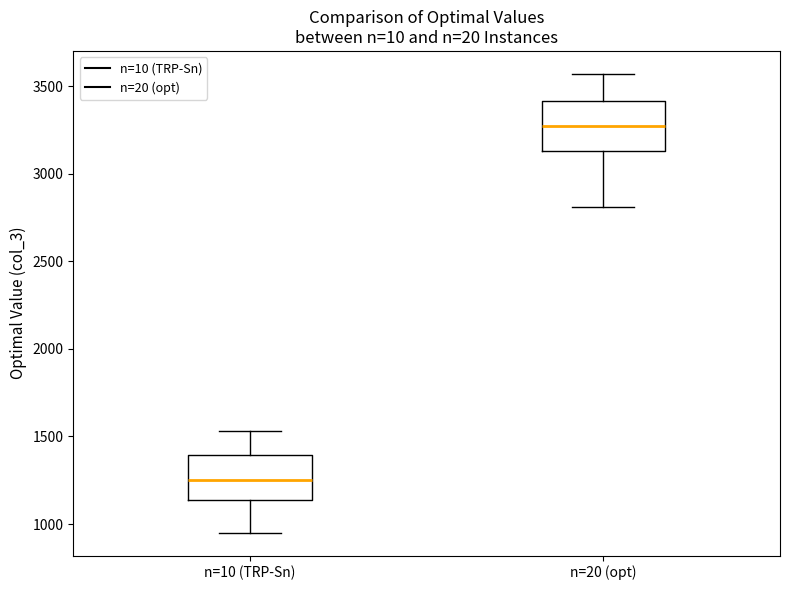

Reading left to right, read every box against the y-axis: the position of its median line, the range the box covers, and the ends of its whiskers. The values are not printed on the chart, so give them approximately, as read against the axis.

n=10 (TRP-Sn): median 1250, box 1150 to 1400, whiskers 950 to 1550
n=20 (opt): median 3250, box 3150 to 3400, whiskers 2800 to 3550